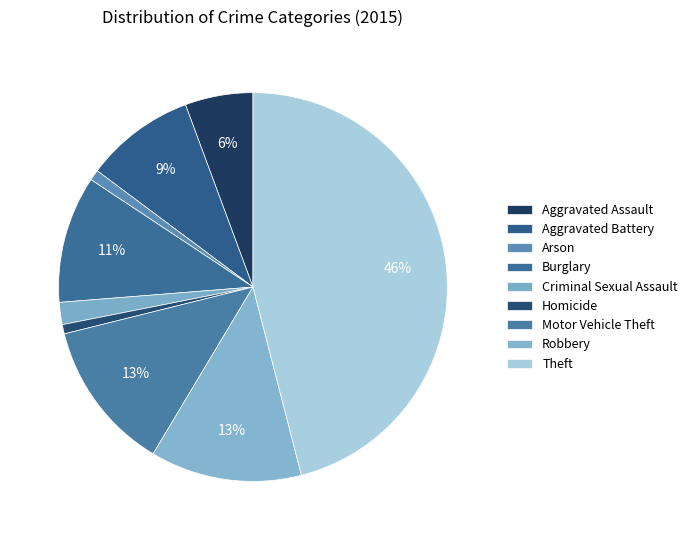

To the nearest percent, what is the difference between the Motor Vehicle Theft and Criminal Sexual Assault slice percentages?

11%